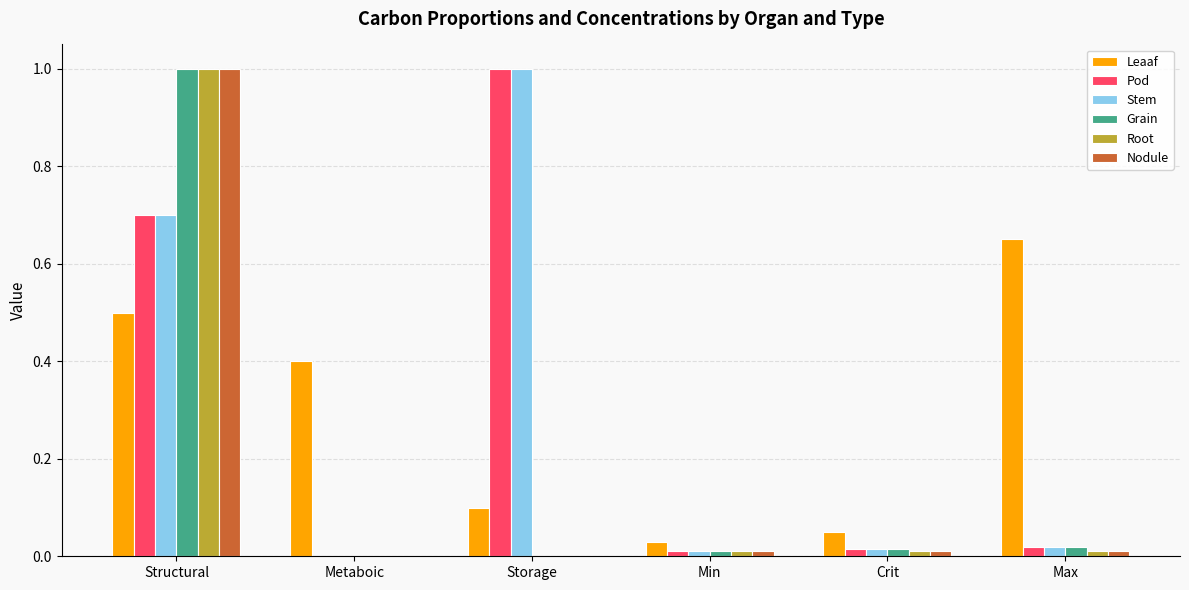

Are the bars grouped side by side (vs. stacked)?

Yes